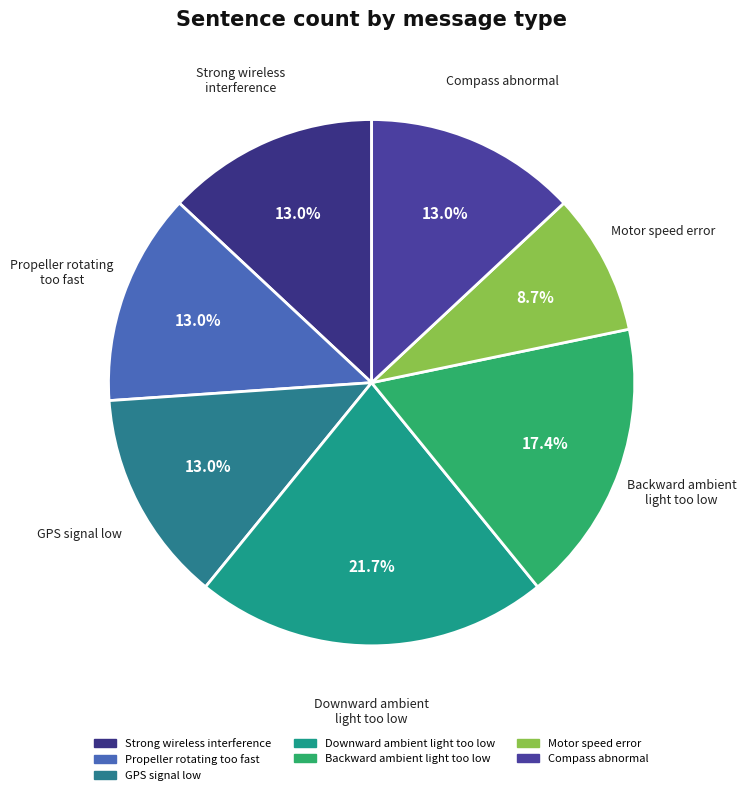

Which slice is the smallest?

Motor speed error